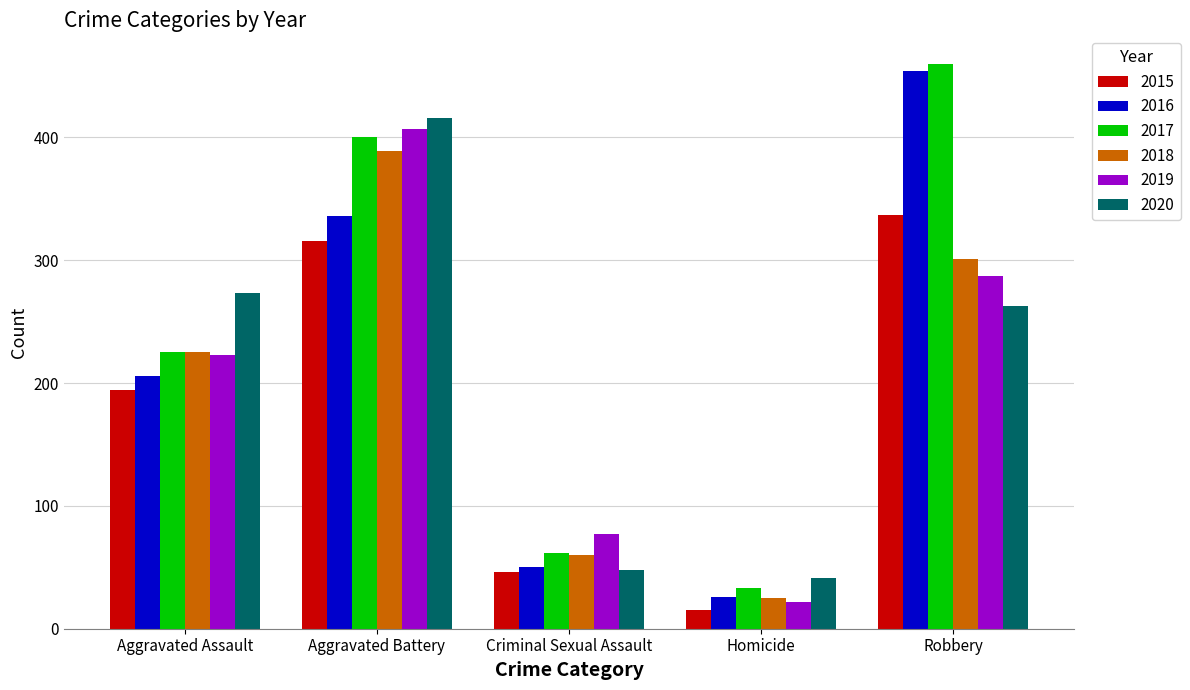

What position from the right is Homicide?

2